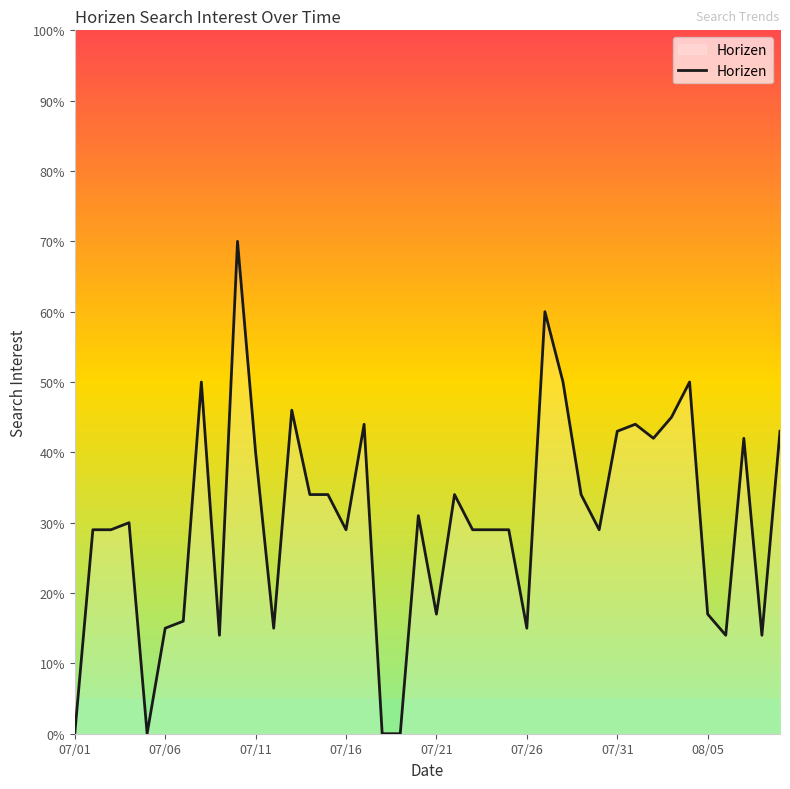

What is the difference between the maximum and minimum values?

70